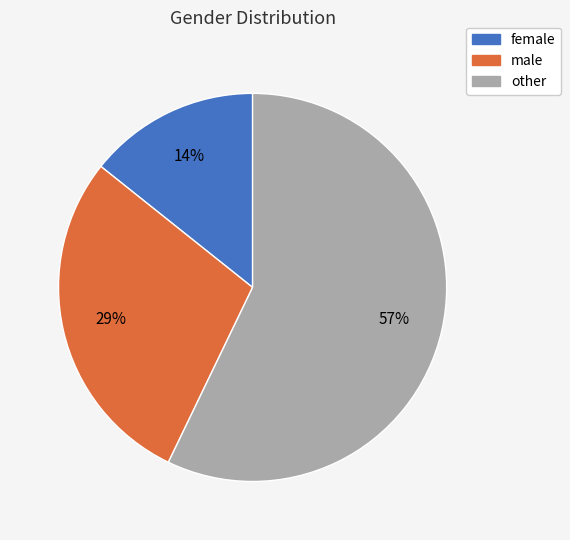

To the nearest percent, what percentage of the pie is other?

57%